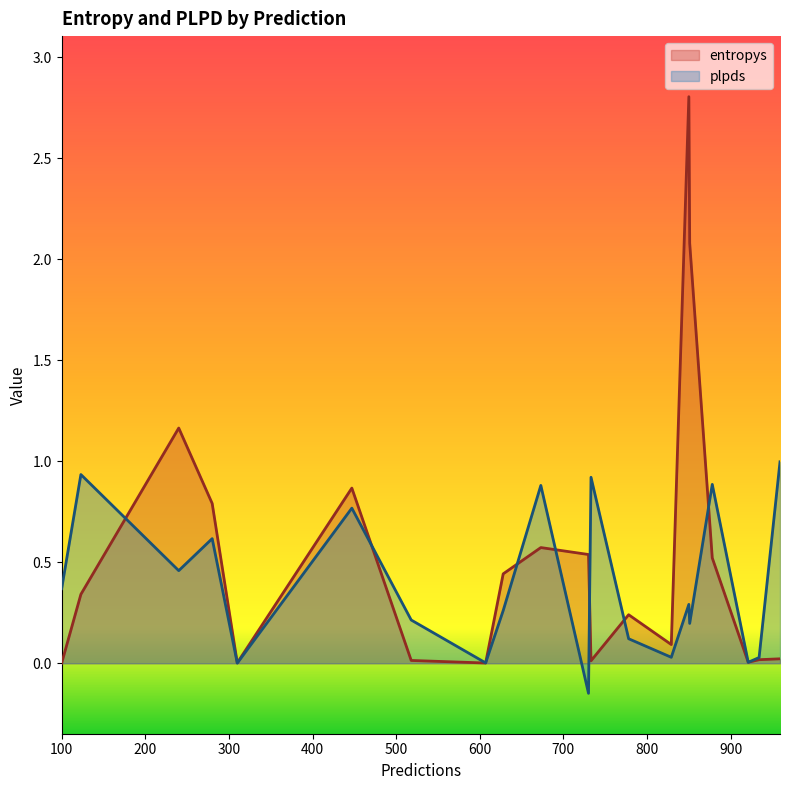

What are all the series names shown in the legend?

entropys, plpds